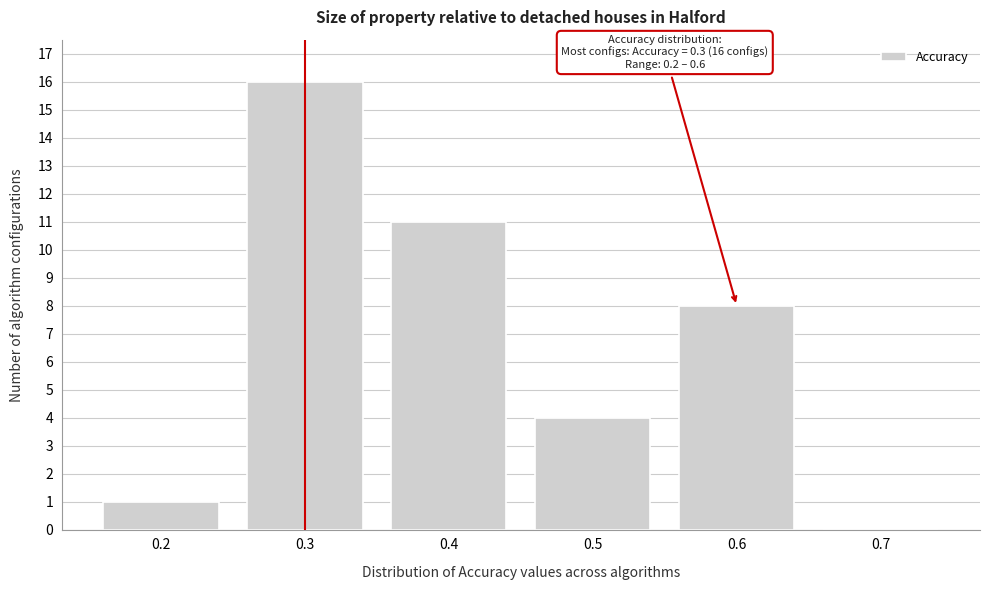

Over which range of the x-axis is the bar tallest?

0.25 to 0.35